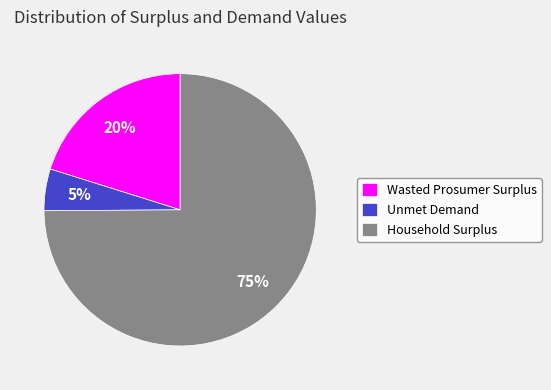

Which slice is the smallest?

Unmet Demand